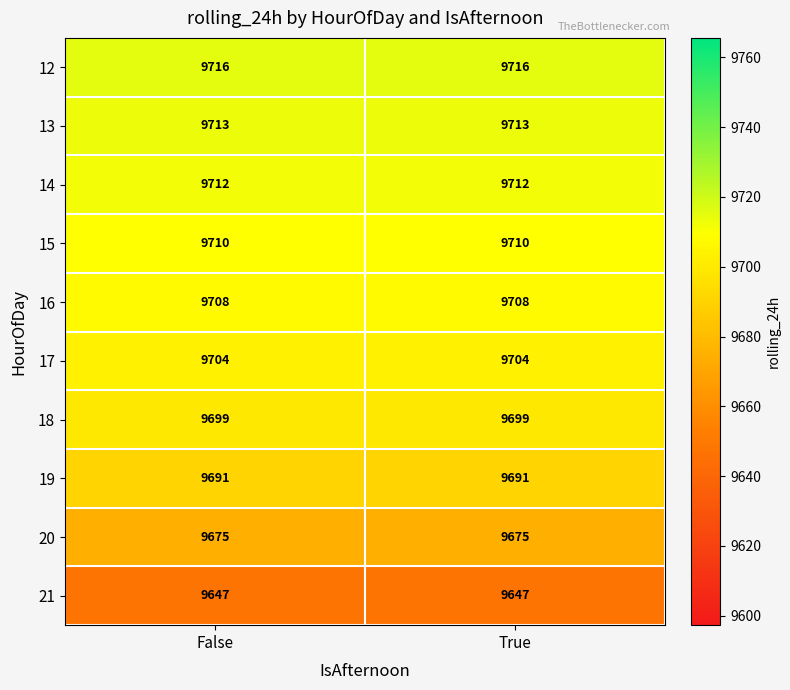

Reading left to right, list all the values displayed in this chart.

12: False=9716	True=9716
13: False=9713	True=9713
14: False=9712	True=9712
15: False=9710	True=9710
16: False=9708	True=9708
17: False=9704	True=9704
18: False=9699	True=9699
19: False=9691	True=9691
20: False=9675	True=9675
21: False=9647	True=9647